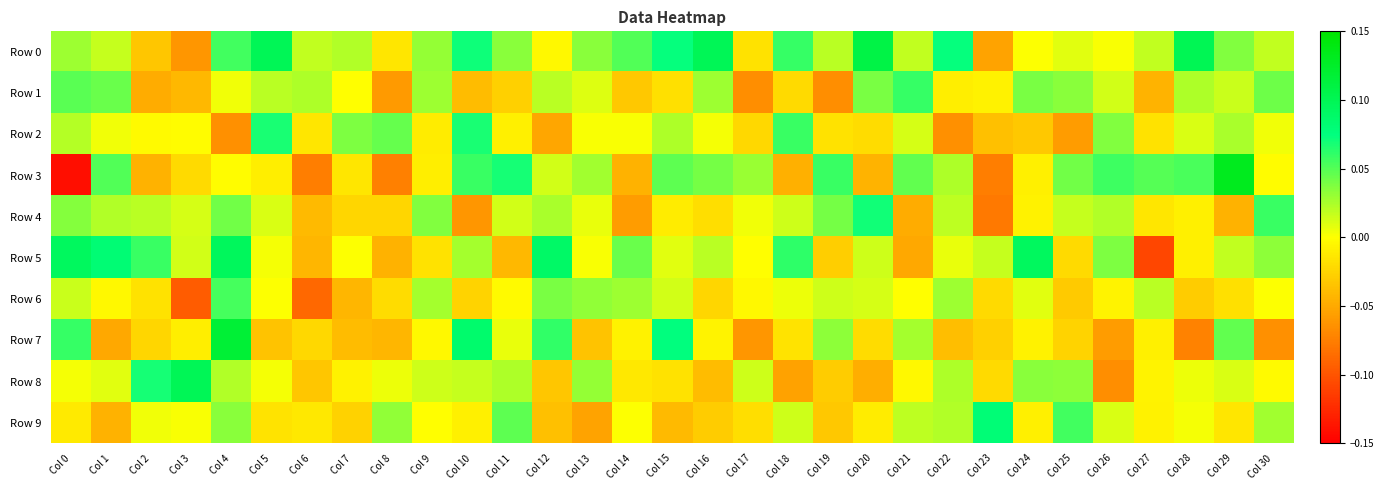

Which has a higher value, Col 26 or Col 21?

Col 21